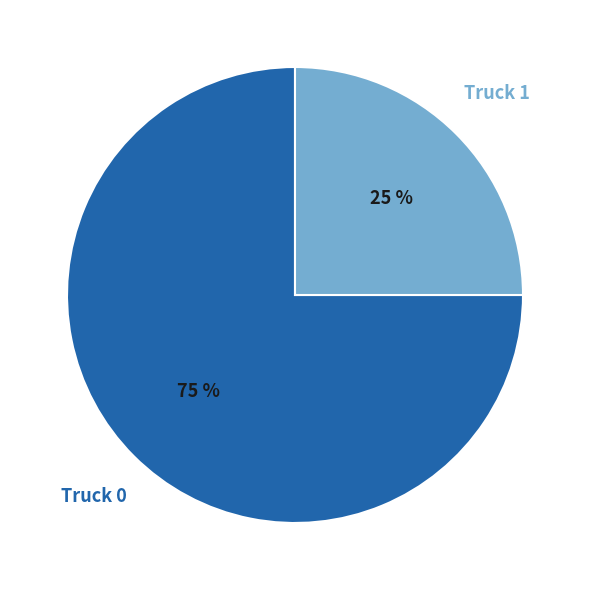

What is the ratio of the value at Truck 1 to the value at Truck 0?

0.3